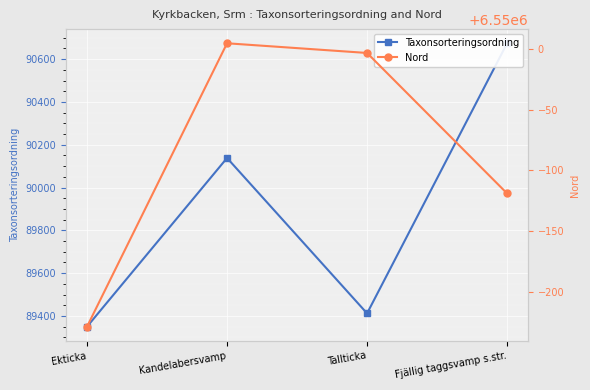

At which category is the sum across all series the highest?

Fjällig taggsvamp s.str.